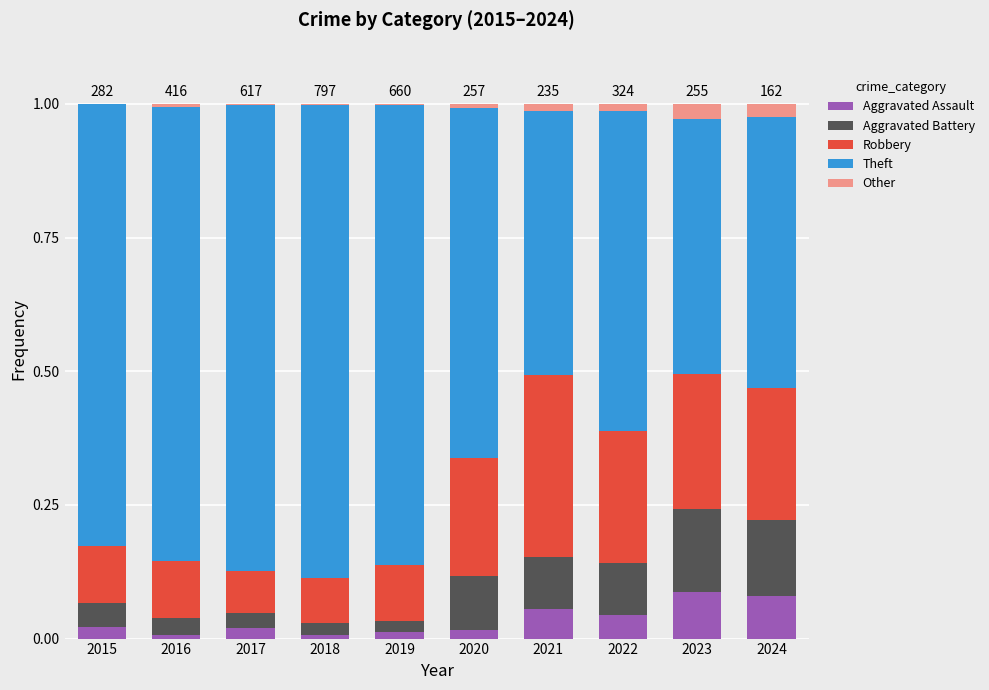

Is it true that Aggravated Assault equals 0.1 at 2022?

False